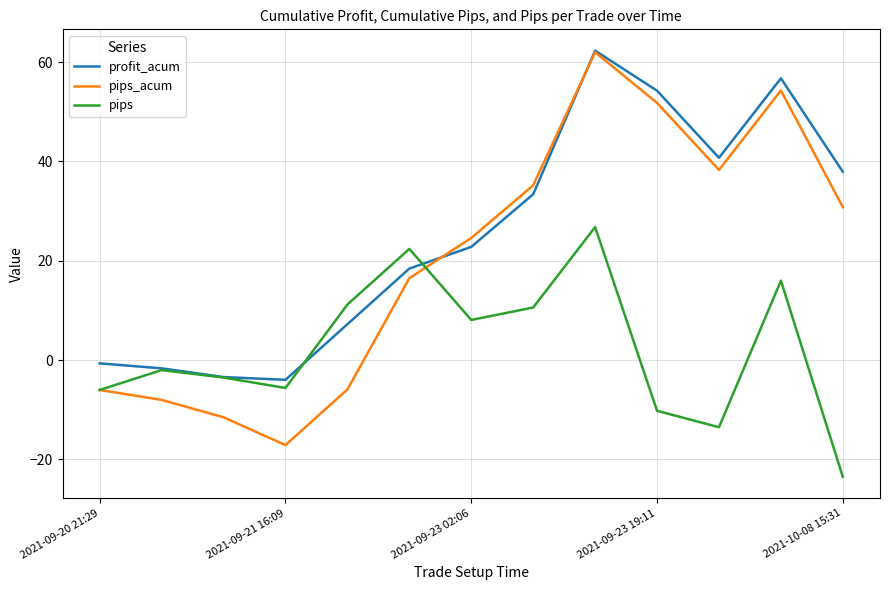

At how many categories does at least one series exceed 21?

8